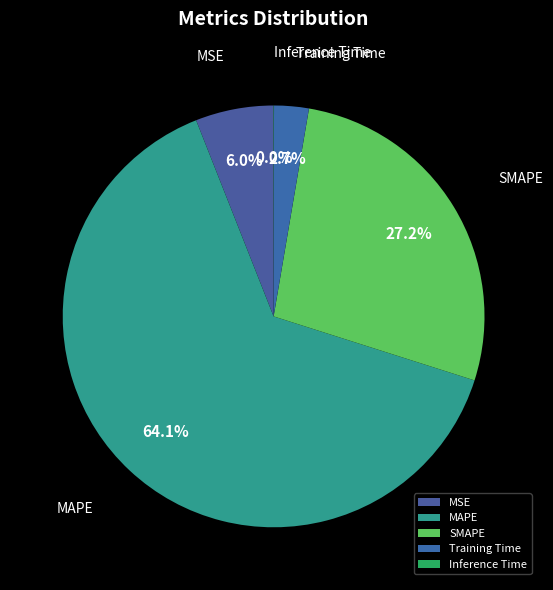

To the nearest percent, what is the difference between the largest and smallest slice percentages?

64%